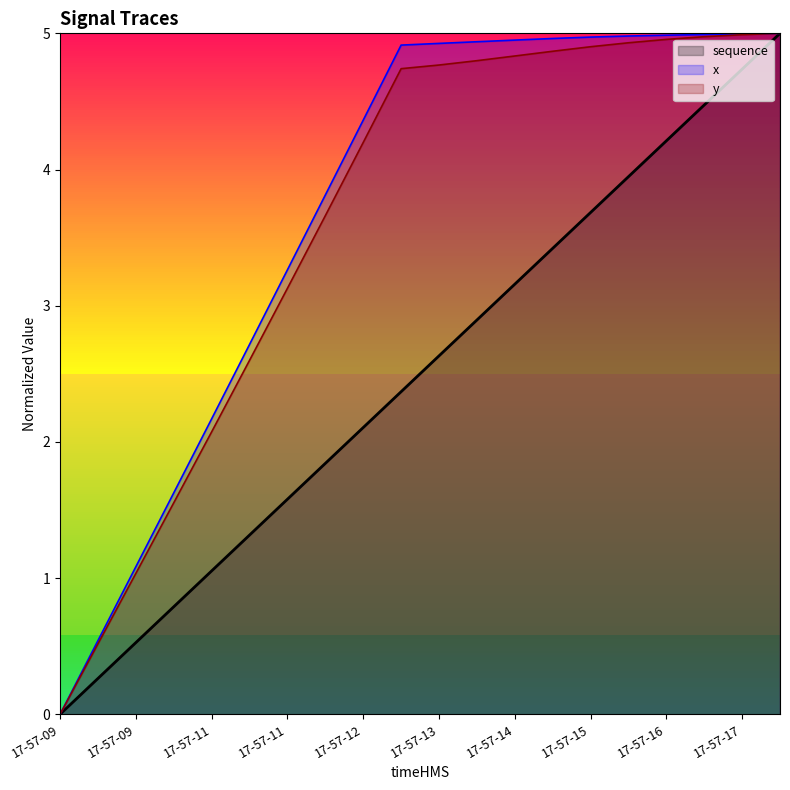

At which label does sequence first exceed 2?

17-57-12